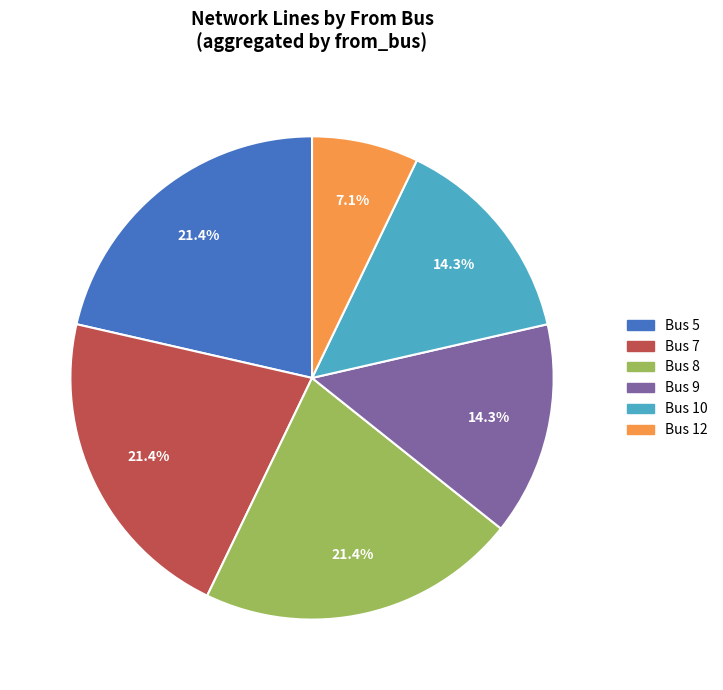

Count the number of slices in the pie.

6